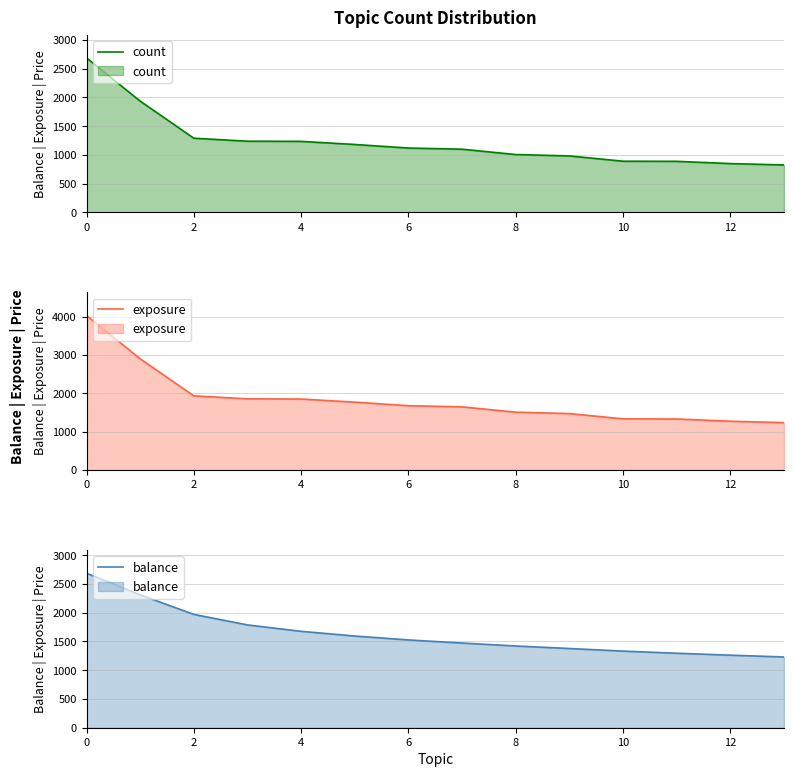

What is the difference between the maximum and minimum values in the count series?

1861